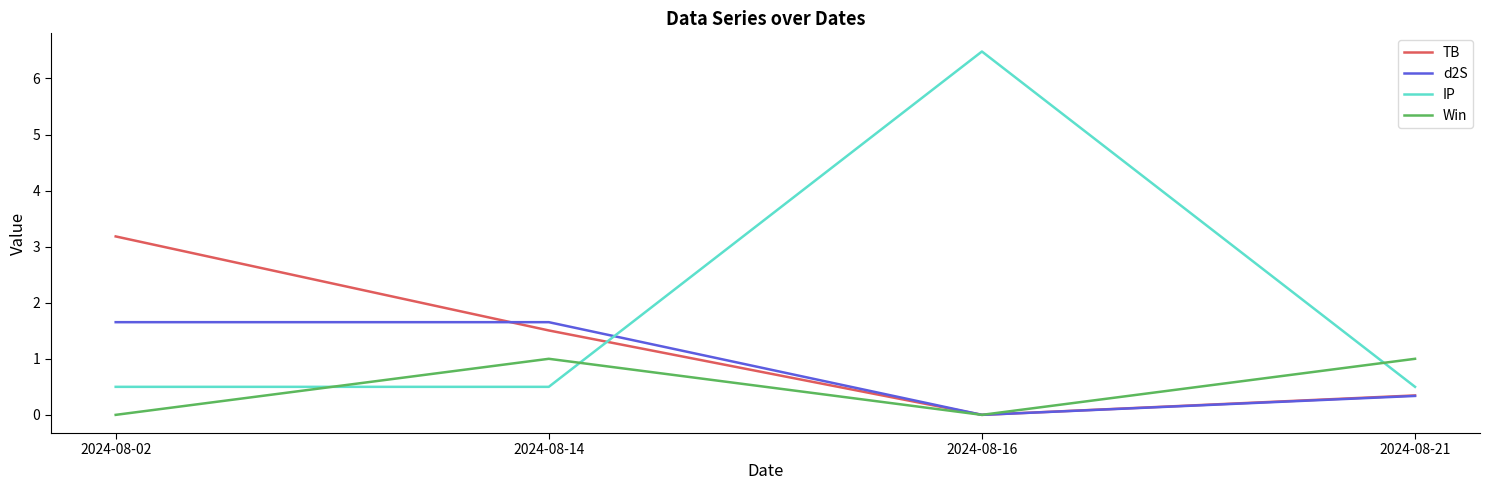

Which series changed the most between 2024-08-02 and 2024-08-21?

TB